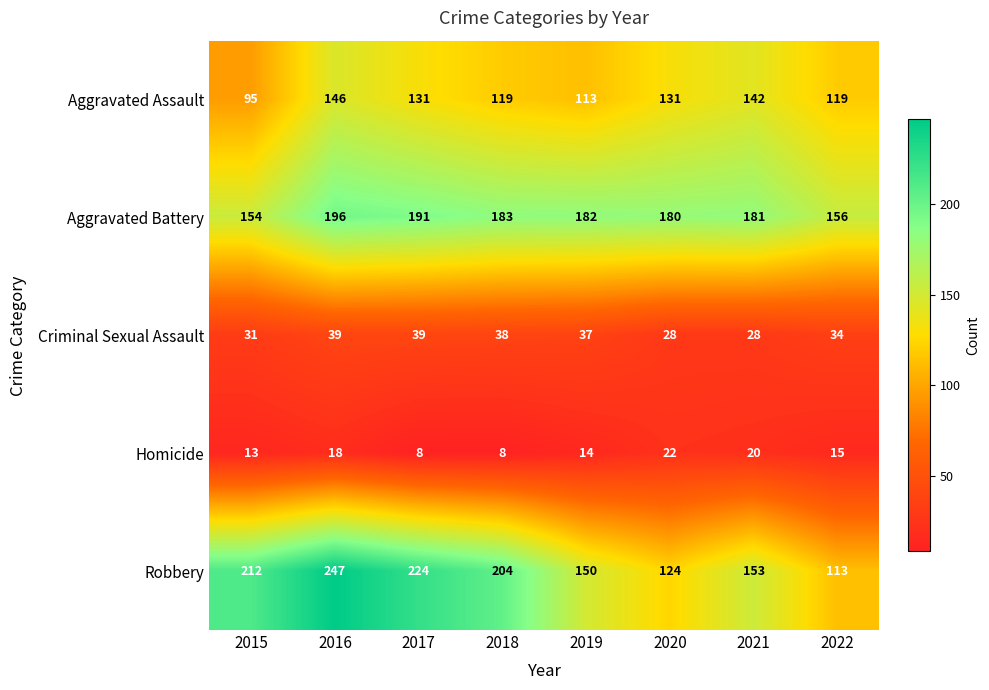

Where does the Homicide series first go above 15?

2016